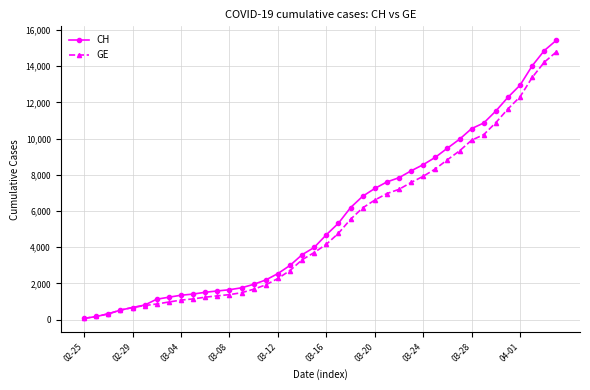

What is the highest value of the CH series?

15439